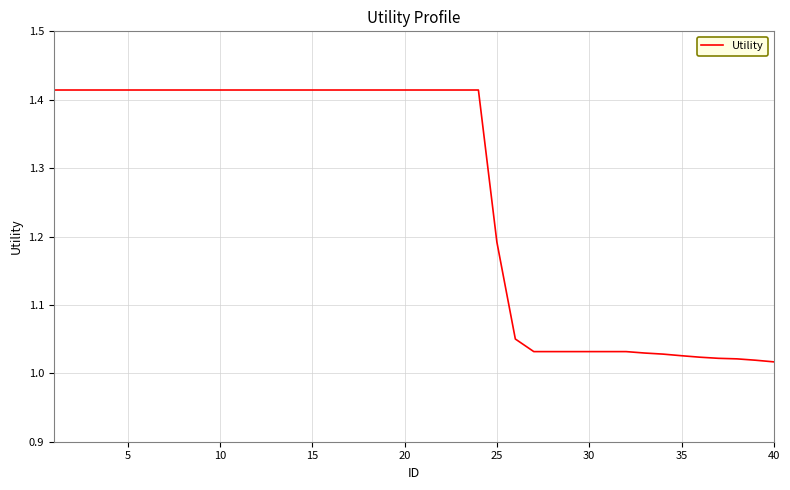

Does the chart have visible grid lines?

Yes